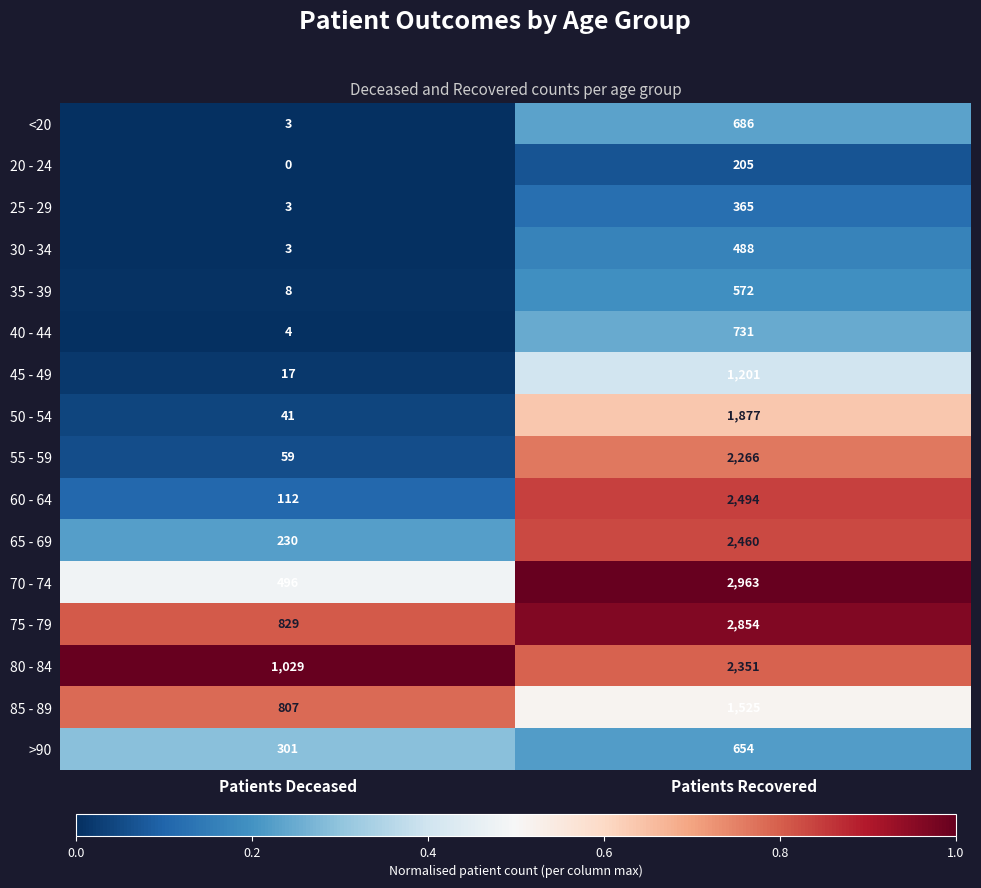

Which series has the largest total across all categories?

75 - 79